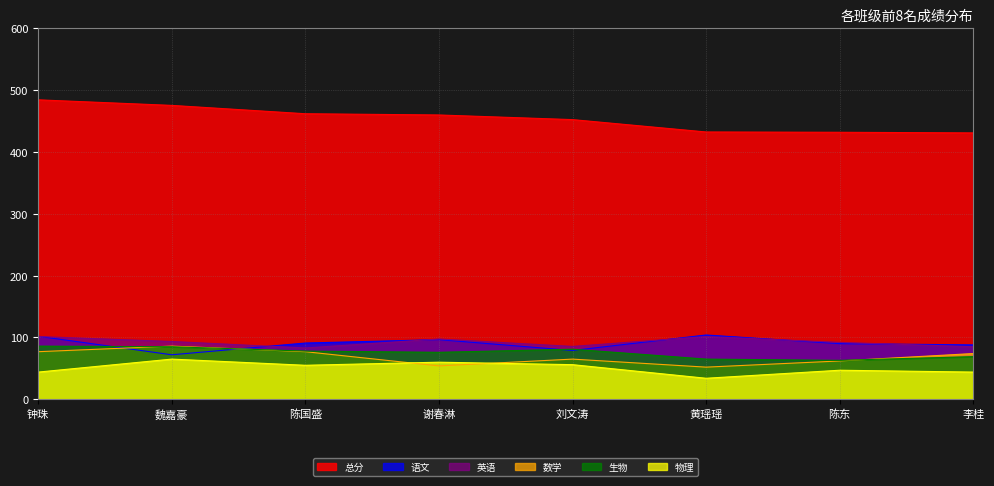

Reading right to left, list all the values displayed in this chart.

总分: 李桂=431.0	陈东=432.0	黄瑶瑶=432.5	刘文涛=452.5	谢春淋=460.0	陈国盛=462.0	魏嘉豪=475.5	钟珠=484.5
语文: 李桂=88.0	陈东=90.0	黄瑶瑶=104.0	刘文涛=79.0	谢春淋=96.5	陈国盛=91.0	魏嘉豪=72.0	钟珠=102.0
数学: 李桂=74.0	陈东=62.0	黄瑶瑶=52.0	刘文涛=65.0	谢春淋=54.0	陈国盛=77.0	魏嘉豪=86.0	钟珠=77.0
英语: 李桂=85.0	陈东=92.0	黄瑶瑶=101.5	刘文涛=85.5	谢春淋=97.5	陈国盛=83.0	魏嘉豪=93.5	钟珠=101.5
物理: 李桂=44.0	陈东=47.0	黄瑶瑶=34.0	刘文涛=56.0	谢春淋=60.0	陈国盛=55.0	魏嘉豪=65.0	钟珠=44.0
生物: 李桂=69.0	陈东=63.0	黄瑶瑶=65.0	刘文涛=81.0	谢春淋=76.0	陈国盛=78.0	魏嘉豪=85.0	钟珠=86.0